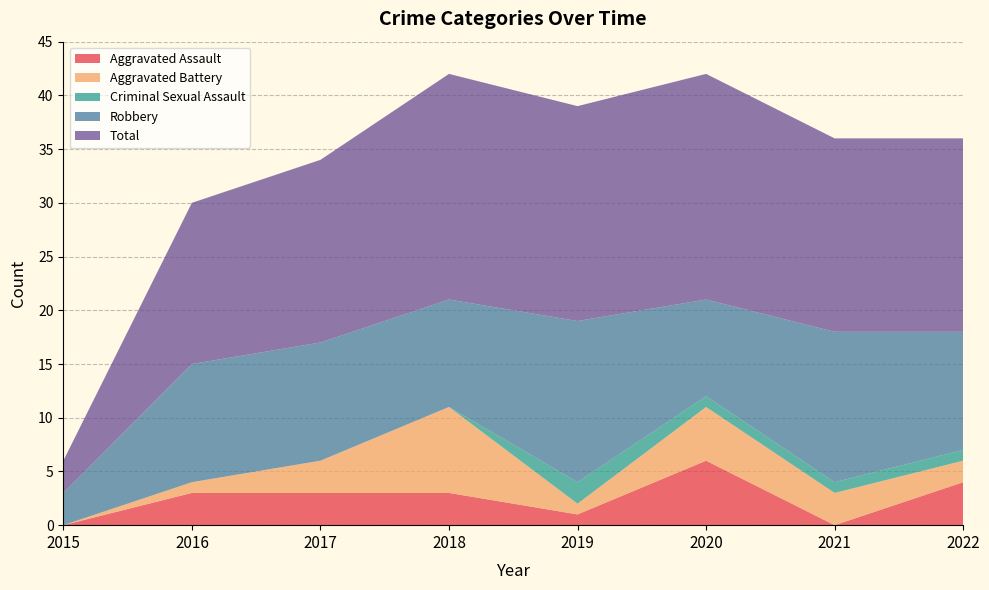

Reading left to right, what are all the values shown in this chart?

Aggravated Assault: 2015=0	2016=3	2017=3	2018=3	2019=1	2020=6	2021=0	2022=4
Aggravated Battery: 2015=0	2016=1	2017=3	2018=8	2019=1	2020=5	2021=3	2022=2
Criminal Sexual Assault: 2015=0	2016=0	2017=0	2018=0	2019=2	2020=1	2021=1	2022=1
Robbery: 2015=3	2016=11	2017=11	2018=10	2019=15	2020=9	2021=14	2022=11
Total: 2015=3	2016=15	2017=17	2018=21	2019=20	2020=21	2021=18	2022=18